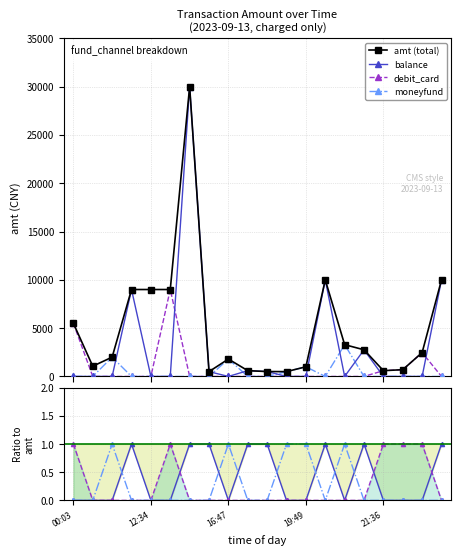

True or false: debit_card has a value of -5941 at 12:34.

False